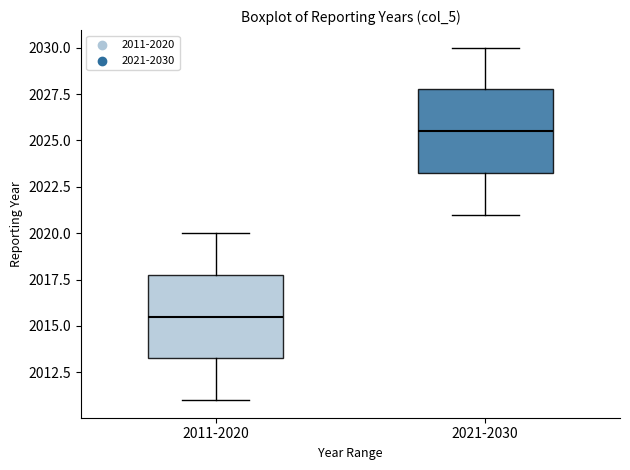

Which box has the highest median line?

2021-2030